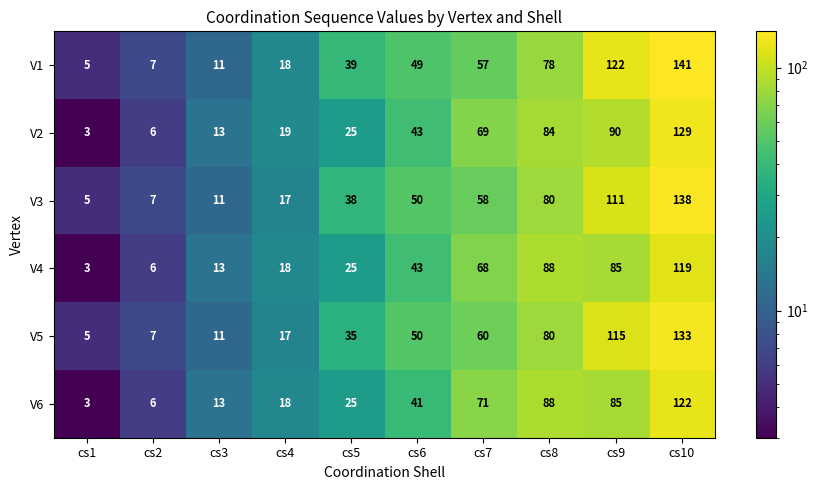

What is the difference between the second highest and minimum values in the V4 series?

85